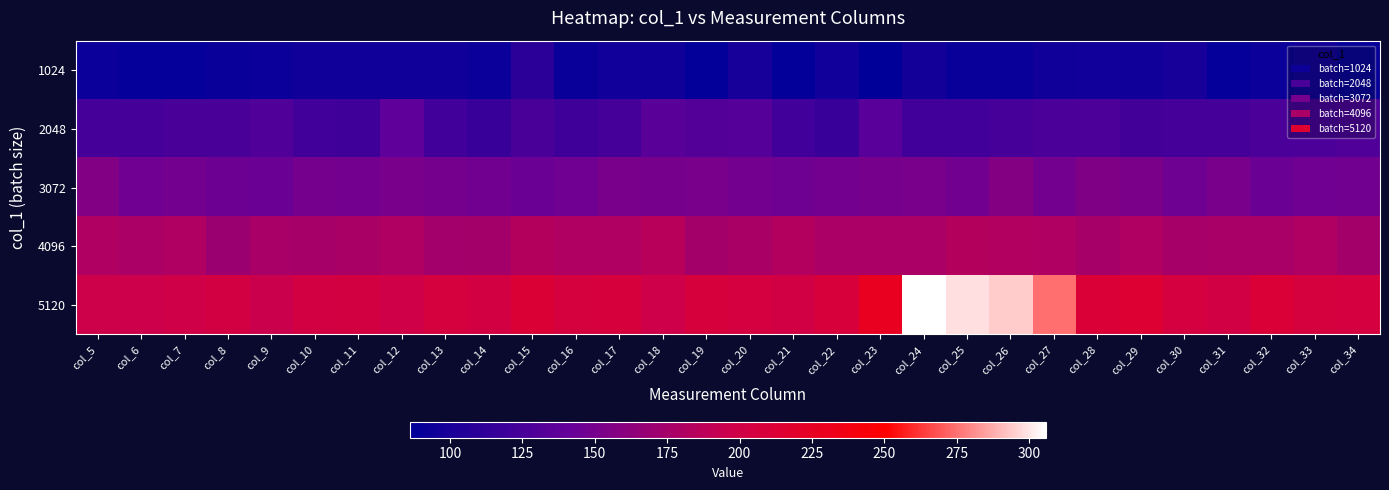

Rank the series by their maximum value, from lowest to highest.

1024, 2048, 3072, 4096, 5120